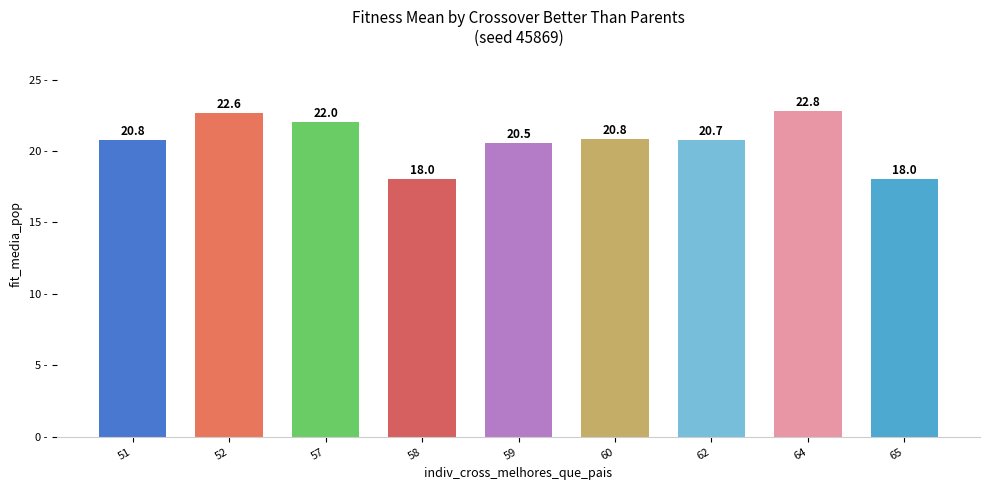

What is the sum of the values at 60 and 57?

42.9